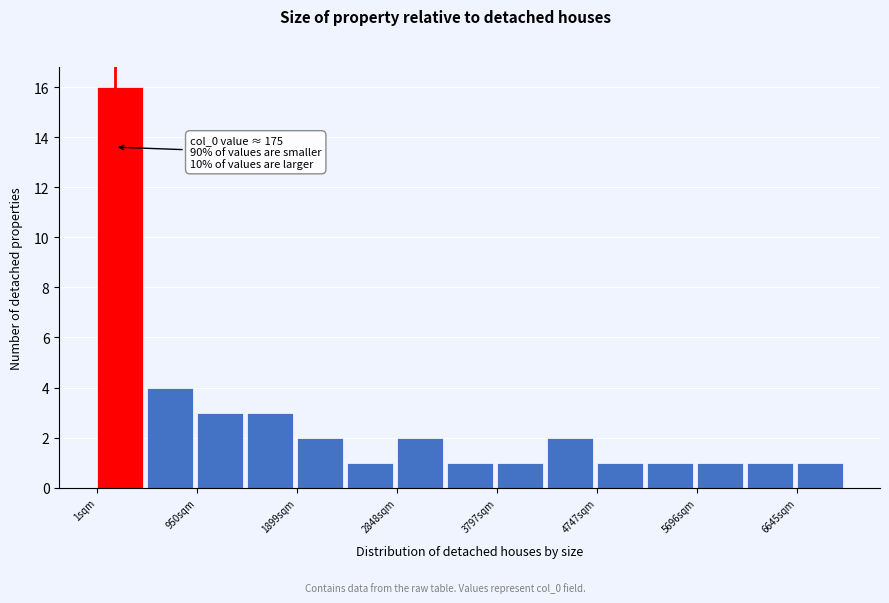

Which range on the x-axis has the tallest bar?

0 to 500